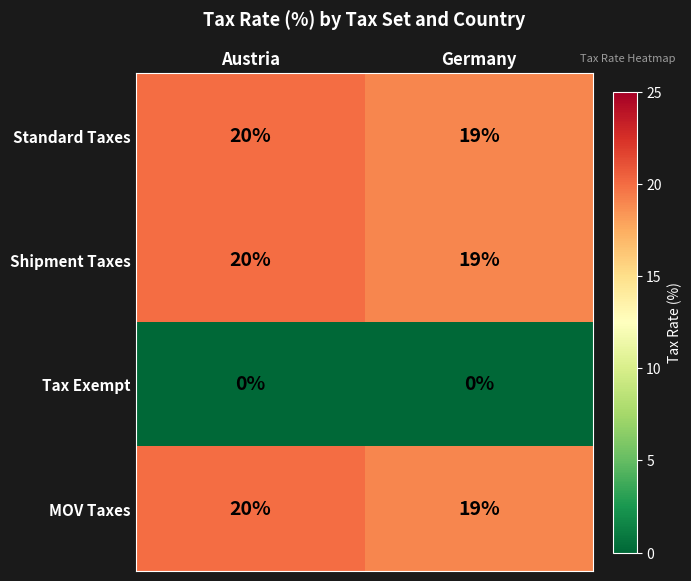

What is the sum of all Standard Taxes values?

39